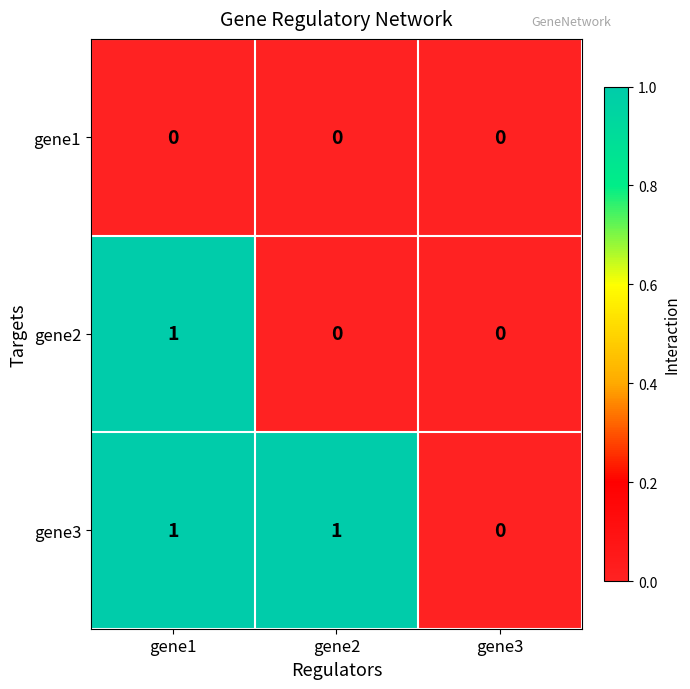

Which series has the largest total across all categories?

gene3